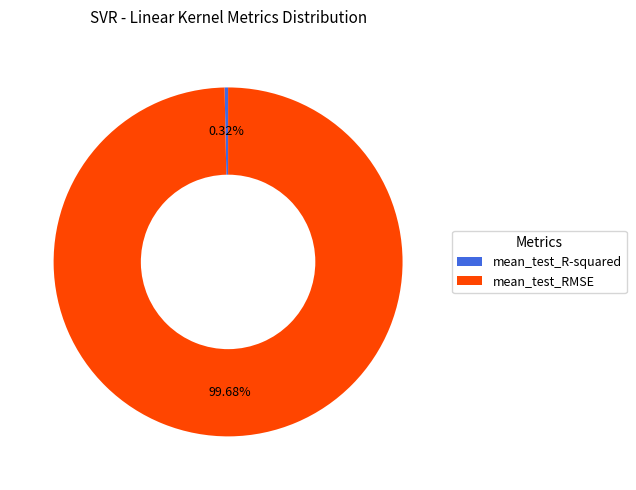

Which category has the biggest portion of the pie?

mean_test_RMSE